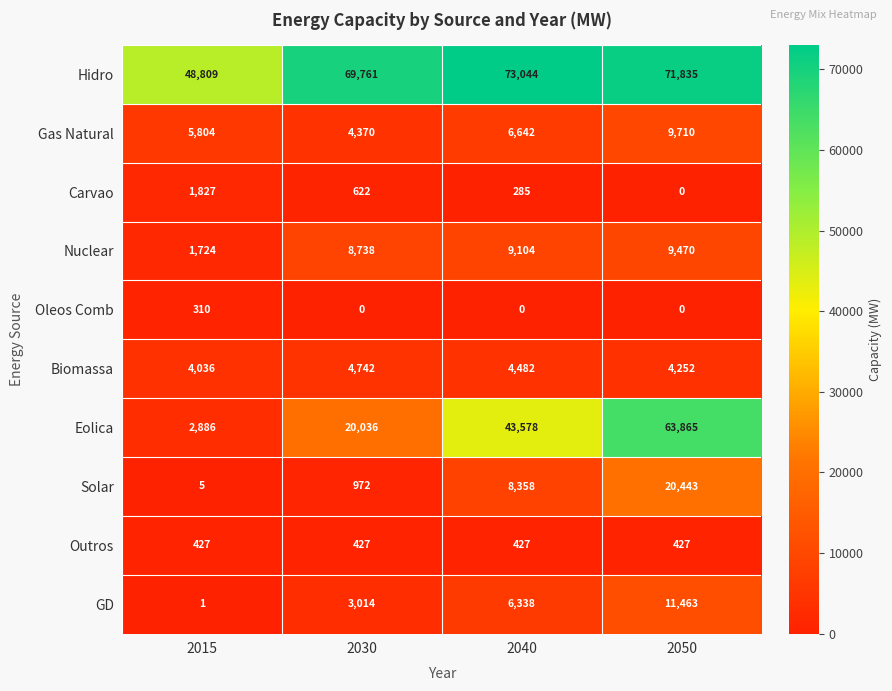

How many distinct data groups are displayed?

10